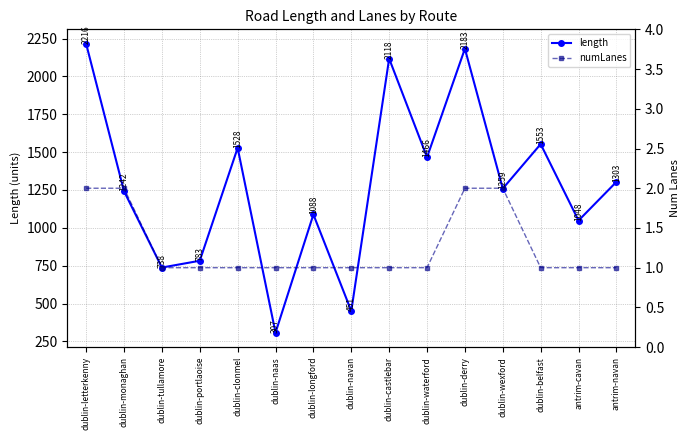

What is the maximum value shown in the chart?

2215.6